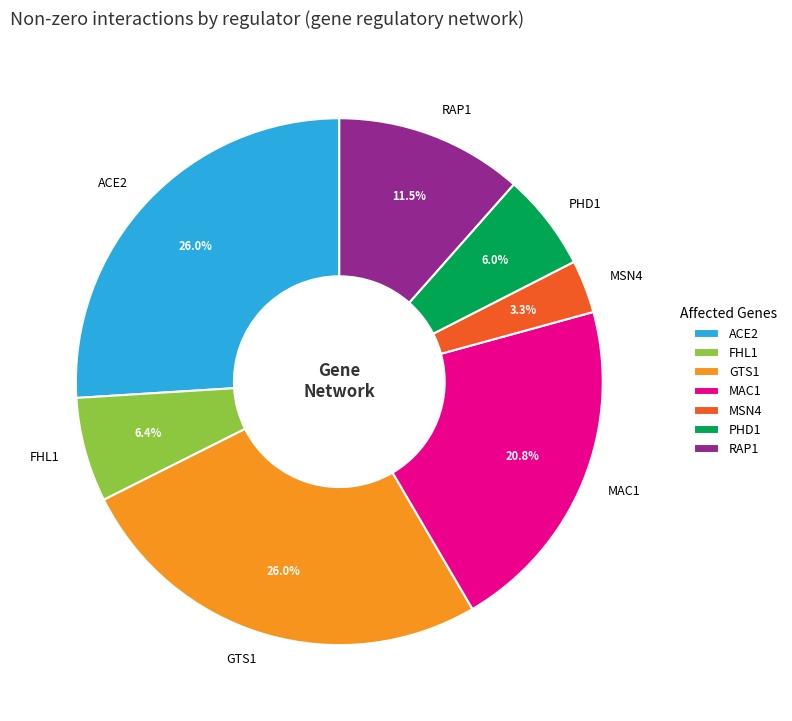

Is there any slice that represents more than half of the pie?

No